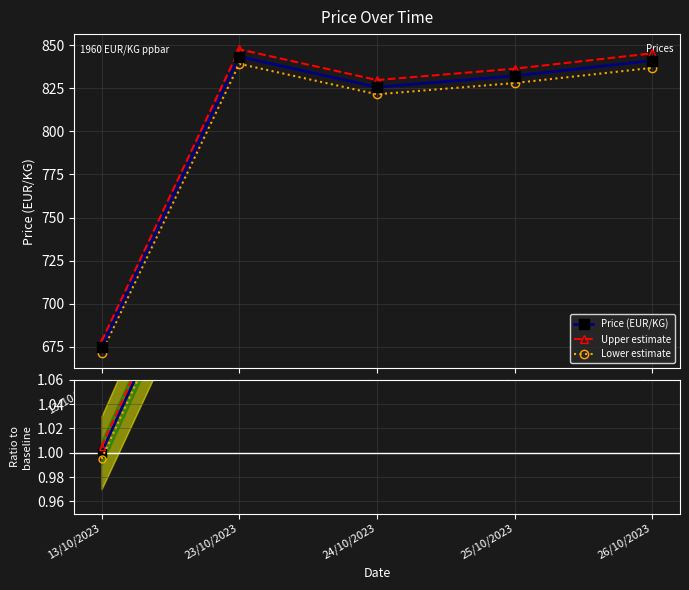

Which series has the widest spread of values?

Upper estimate